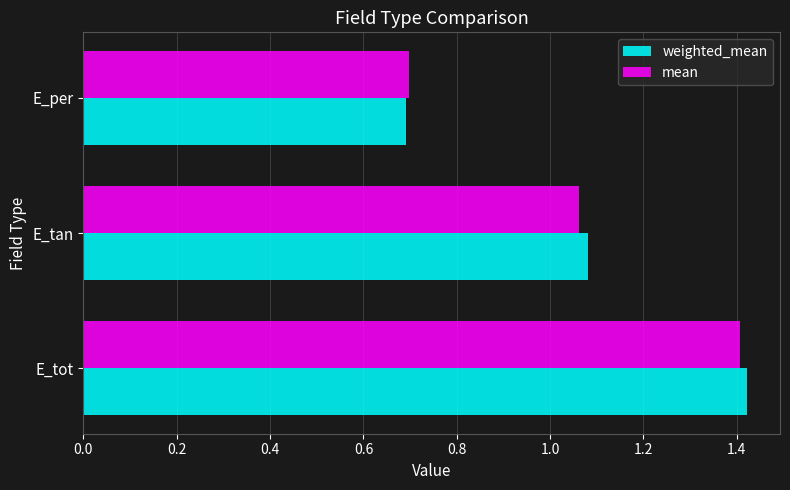

Is it true that weighted_mean equals 2.5 at E_tot?

False